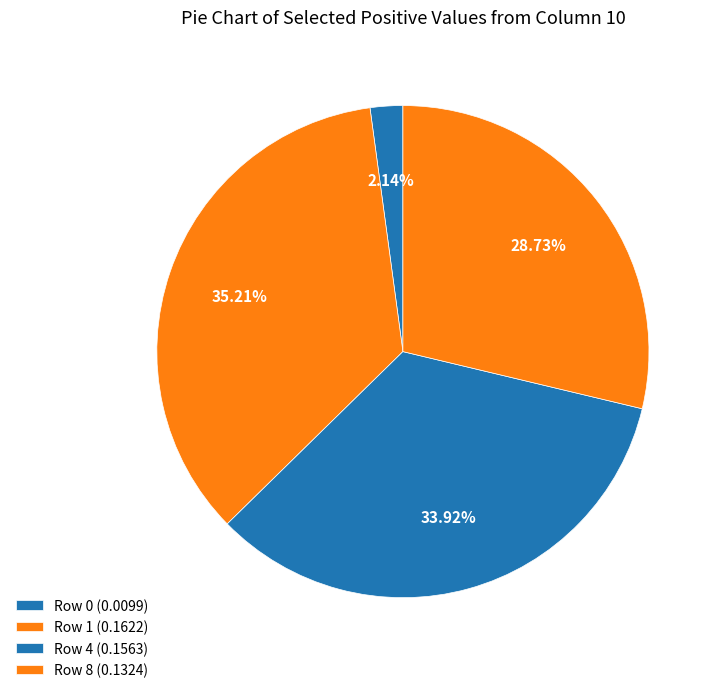

Which category has the biggest portion of the pie?

Row 1